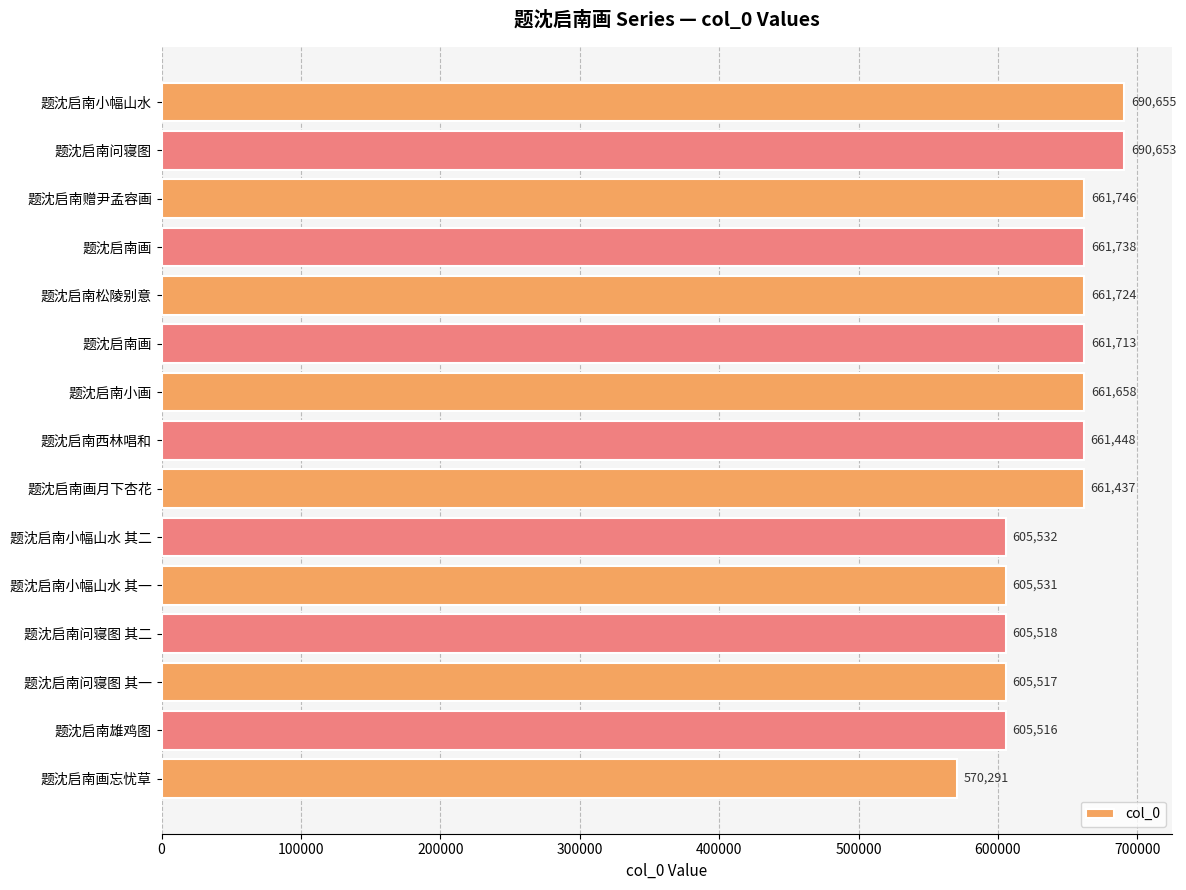

Are the bars horizontal?

Yes